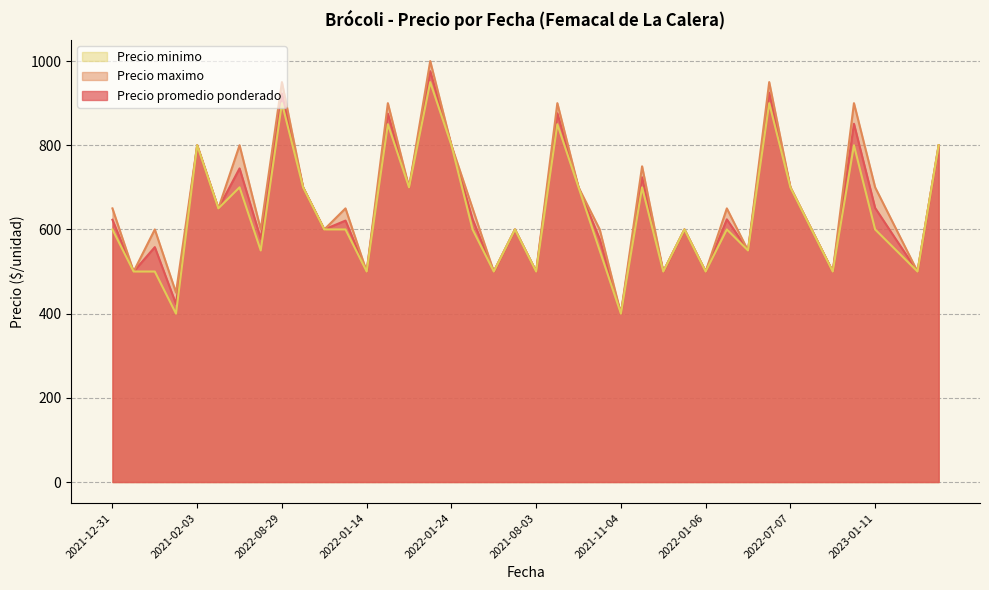

True or false: Precio minimo has more than 1 interior local peaks.

True